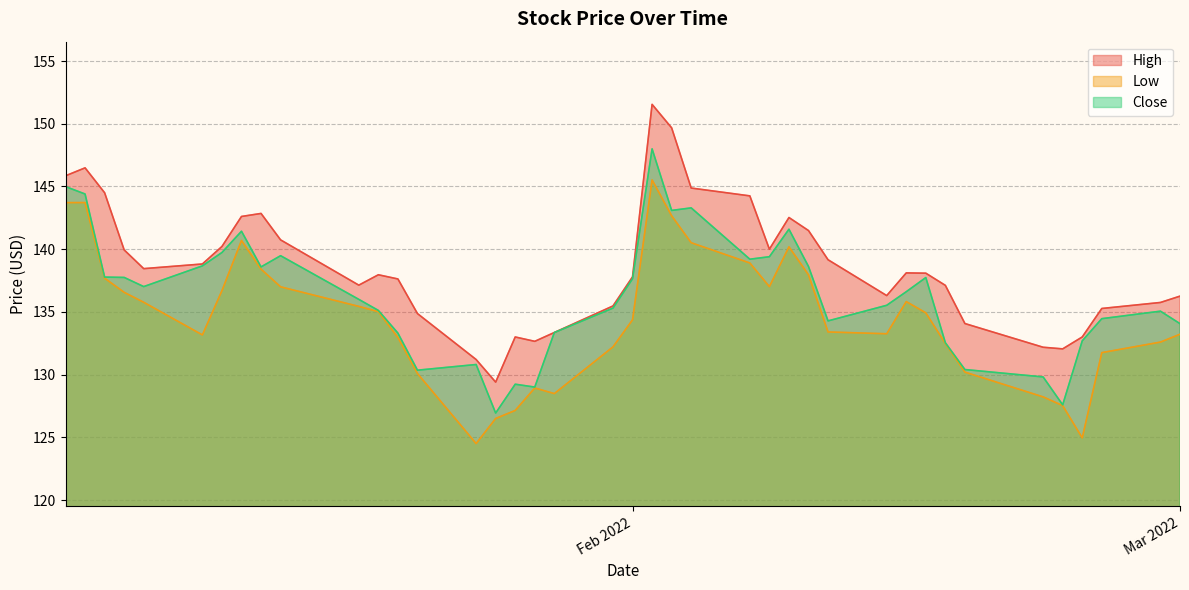

True or false: Close has more than 0 interior local peaks.

True